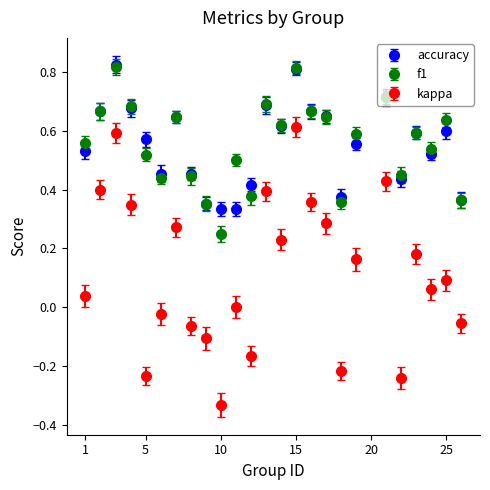

True or false: kappa and accuracy cross at least once.

False